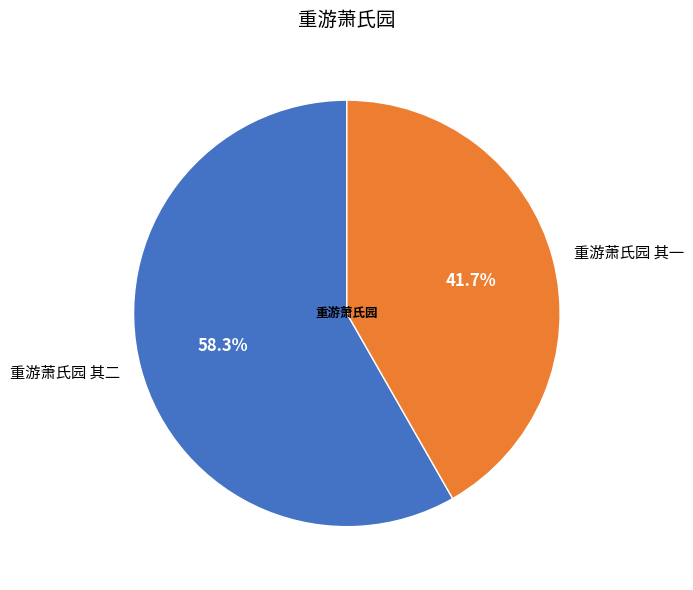

How many segments does this pie chart have?

2